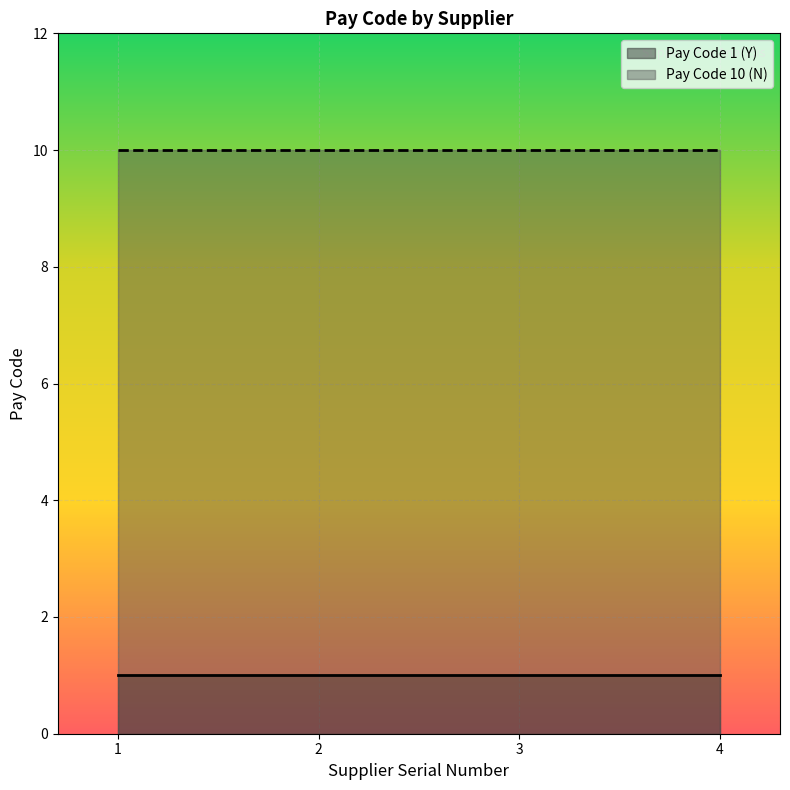

What is the maximum value shown in the chart?

10